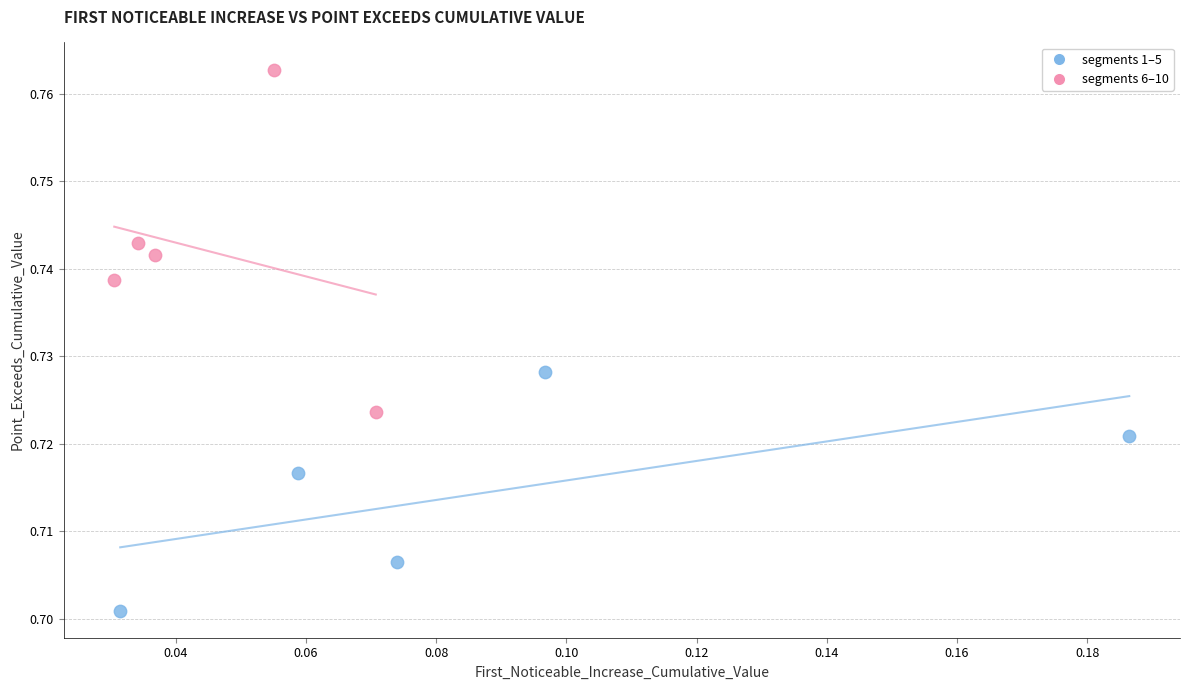

Which series has the largest Y range (max minus min)?

segments 6–10